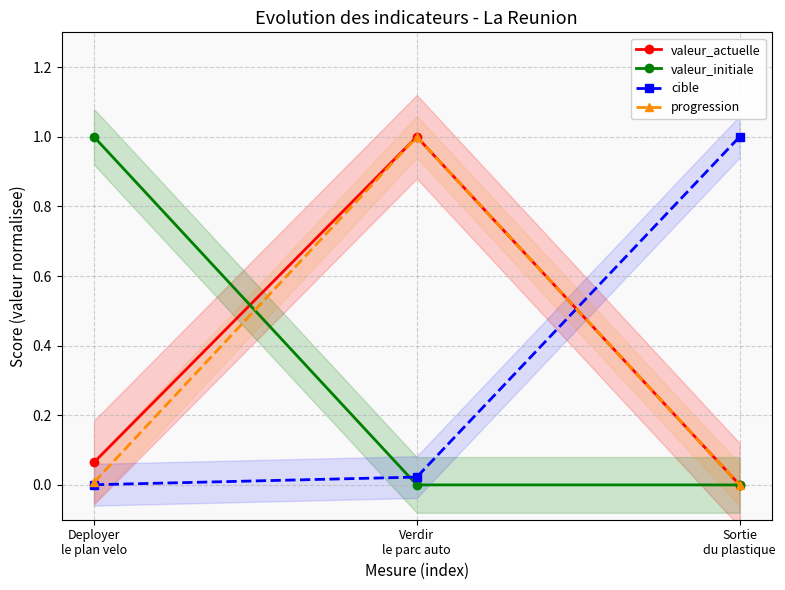

Which has a higher value, Verdir
le parc auto or Deployer
le plan velo?

Verdir
le parc auto